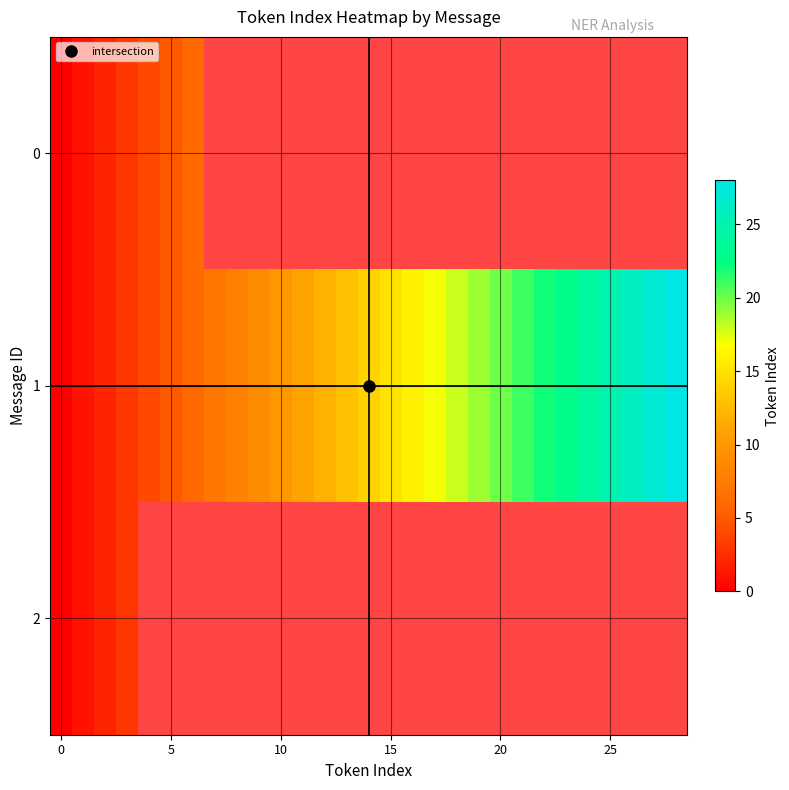

What is the sum of all 1 values?

406.0